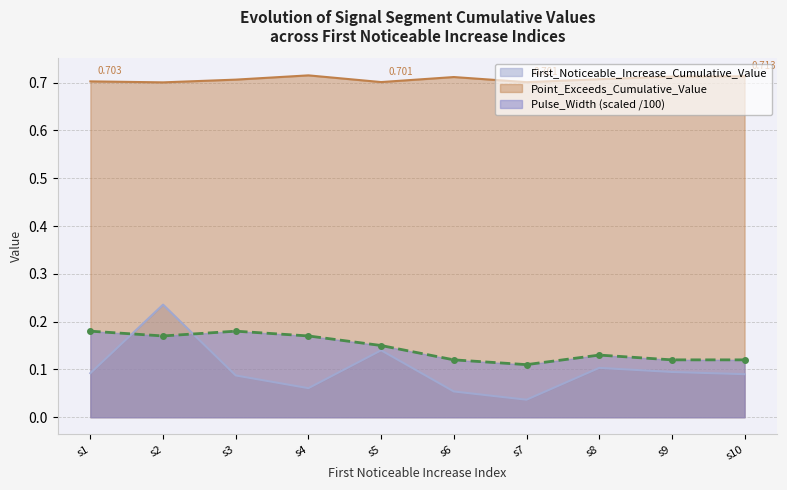

True or false: Point_Exceeds_Cumulative_Value and First_Noticeable_Increase_Cumulative_Value cross at least once.

False